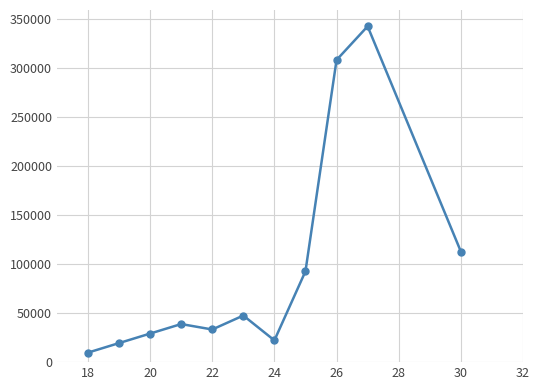

Is this an area chart (filled region under the line)?

No